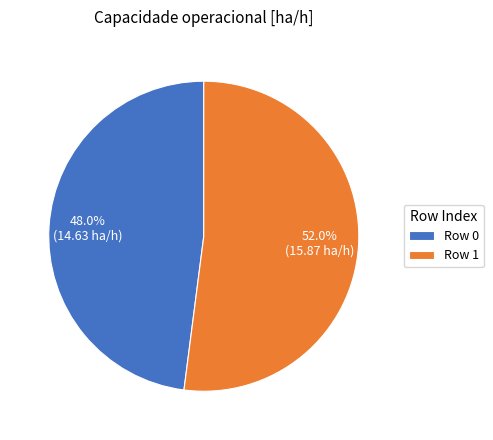

True or false: Row 0 accounts for 58% of the total.

False